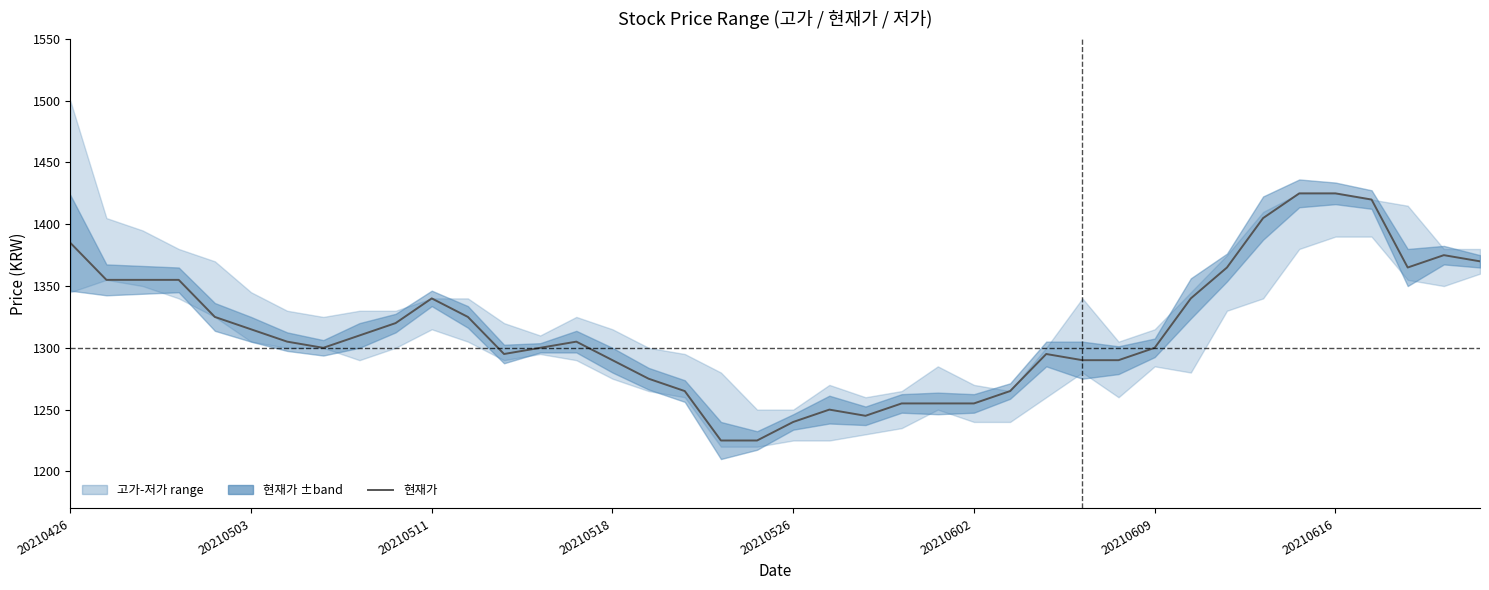

How many data points are above 1305?

19